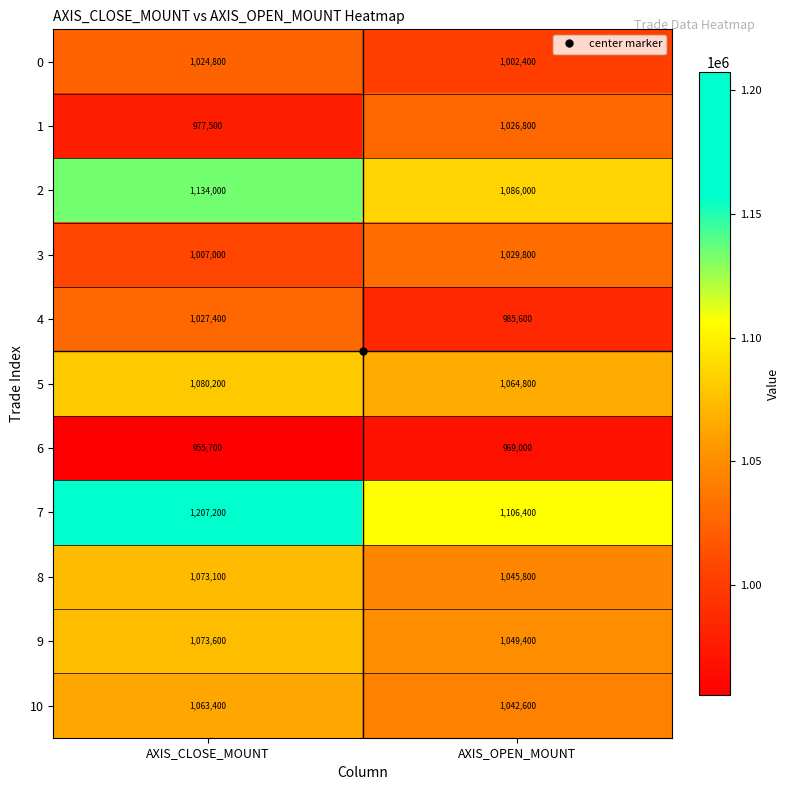

What is the difference between the 6 values at AXIS_CLOSE_MOUNT and AXIS_OPEN_MOUNT?

13300